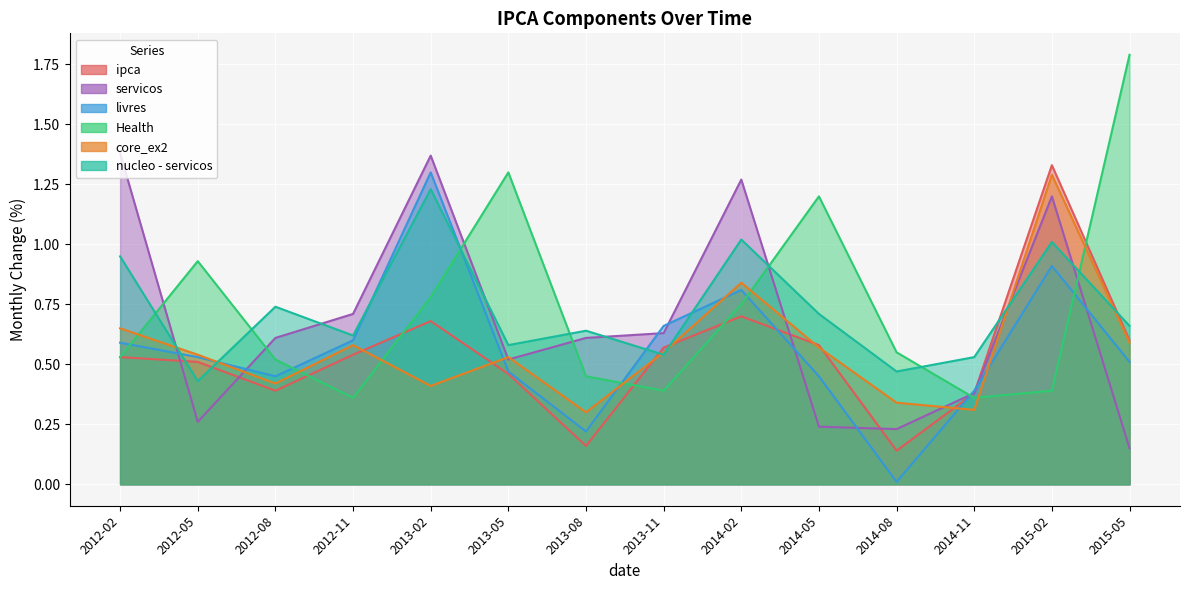

Reading left to right, what are all the values shown in this chart?

ipca: 2012-02=0.5	2012-05=0.5	2012-08=0.4	2012-11=0.5	2013-02=0.7	2013-05=0.5	2013-08=0.2	2013-11=0.6	2014-02=0.7	2014-05=0.6	2014-08=0.1	2014-11=0.4	2015-02=1.3	2015-05=0.6
servicos: 2012-02=1.4	2012-05=0.3	2012-08=0.6	2012-11=0.7	2013-02=1.4	2013-05=0.5	2013-08=0.6	2013-11=0.6	2014-02=1.3	2014-05=0.2	2014-08=0.2	2014-11=0.4	2015-02=1.2	2015-05=0.1
livres: 2012-02=0.6	2012-05=0.5	2012-08=0.5	2012-11=0.6	2013-02=1.3	2013-05=0.5	2013-08=0.2	2013-11=0.7	2014-02=0.8	2014-05=0.5	2014-08=0.0	2014-11=0.4	2015-02=0.9	2015-05=0.5
Health: 2012-02=0.5	2012-05=0.9	2012-08=0.5	2012-11=0.4	2013-02=0.8	2013-05=1.3	2013-08=0.5	2013-11=0.4	2014-02=0.8	2014-05=1.2	2014-08=0.6	2014-11=0.4	2015-02=0.4	2015-05=1.8
core_ex2: 2012-02=0.7	2012-05=0.5	2012-08=0.4	2012-11=0.6	2013-02=0.4	2013-05=0.5	2013-08=0.3	2013-11=0.6	2014-02=0.8	2014-05=0.6	2014-08=0.3	2014-11=0.3	2015-02=1.3	2015-05=0.6
nucleo - servicos: 2012-02=0.9	2012-05=0.4	2012-08=0.7	2012-11=0.6	2013-02=1.2	2013-05=0.6	2013-08=0.6	2013-11=0.5	2014-02=1.0	2014-05=0.7	2014-08=0.5	2014-11=0.5	2015-02=1.0	2015-05=0.7